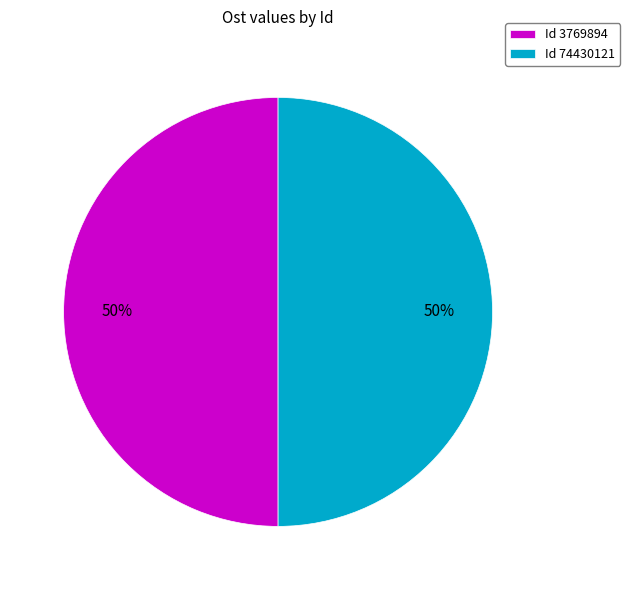

To the nearest percent, what portion does Id 74430121 represent?

50%